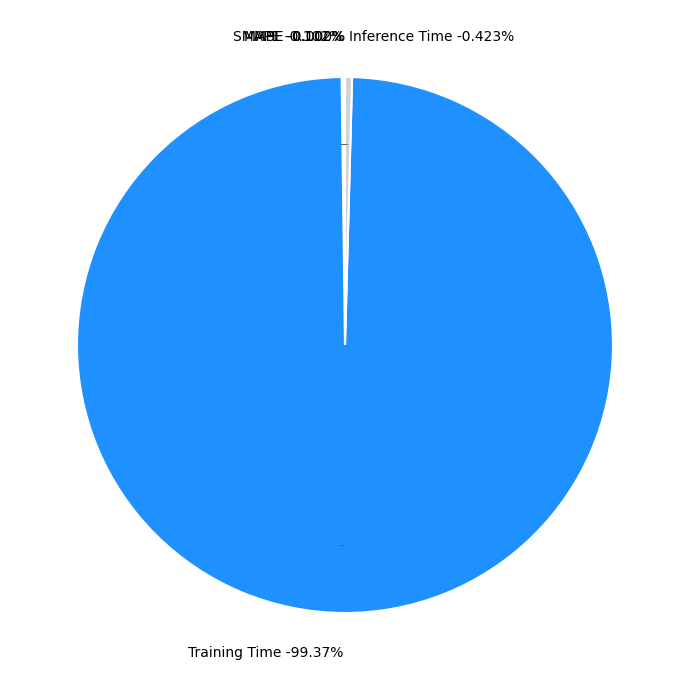

Count the number of slices in the pie.

5